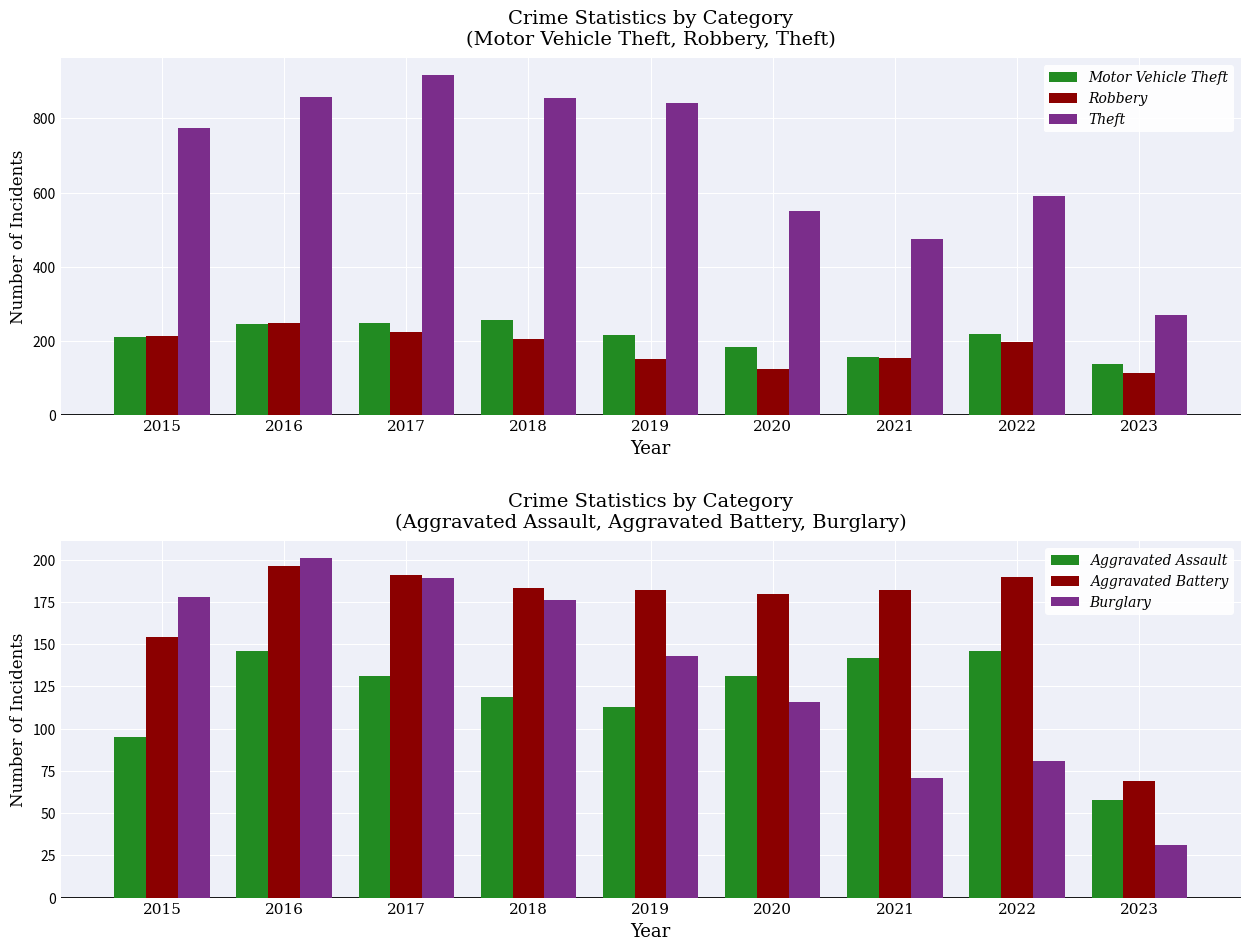

True or false: Aggravated Battery has a value of 154 at 2015.

True